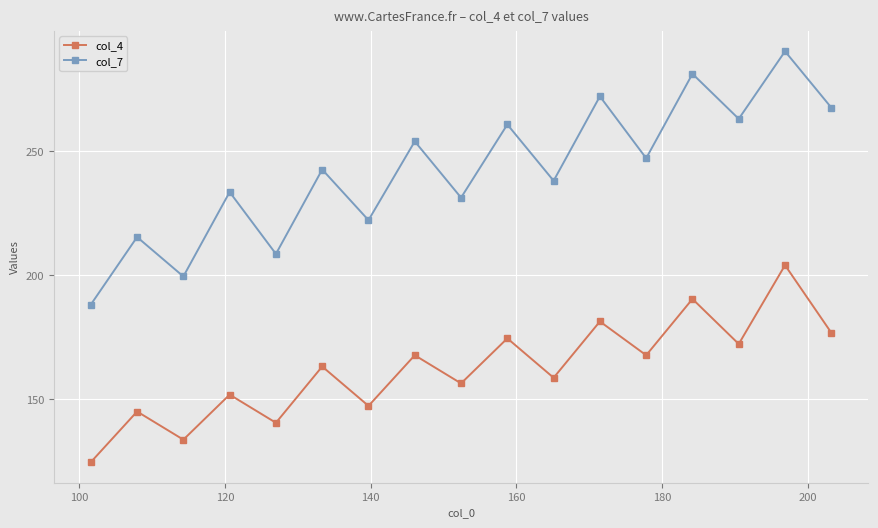

True or false: col_7 and col_4 intersect in this chart.

False